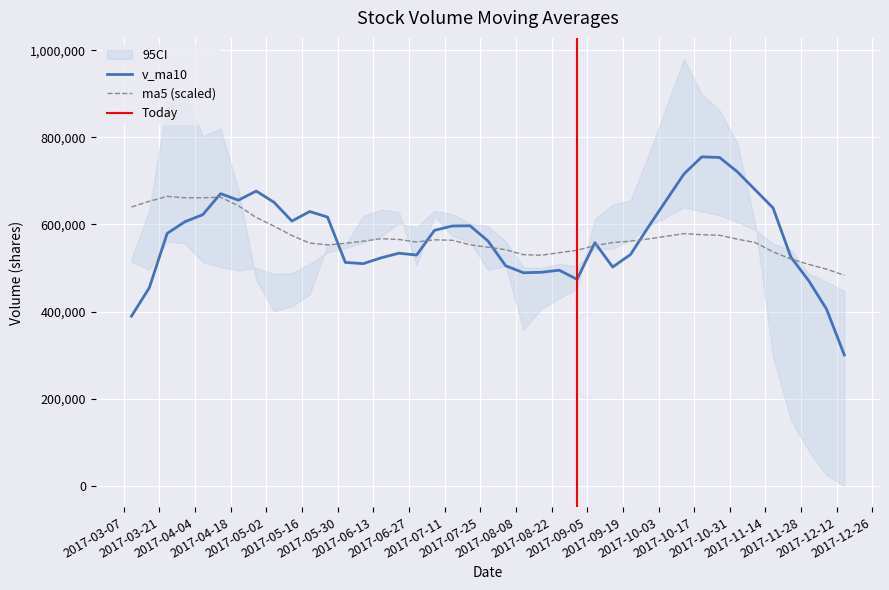

How many interior local peaks does the v_ma10 series have?

8